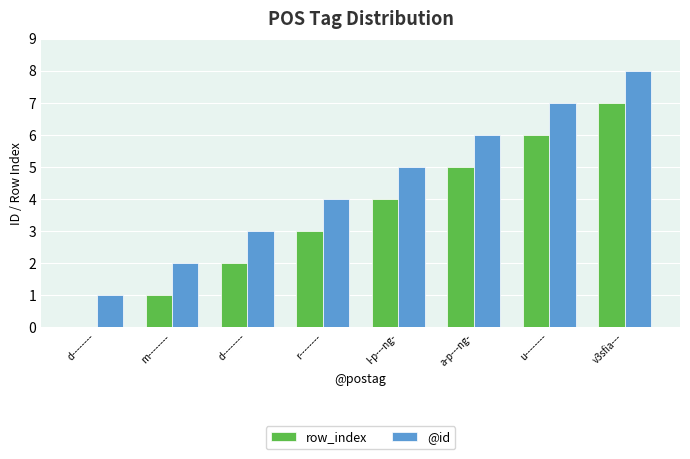

Reading left to right, list all the values displayed in this chart.

row_index: 0	1	2	3	4	5	6	7
@id: 1	2	3	4	5	6	7	8